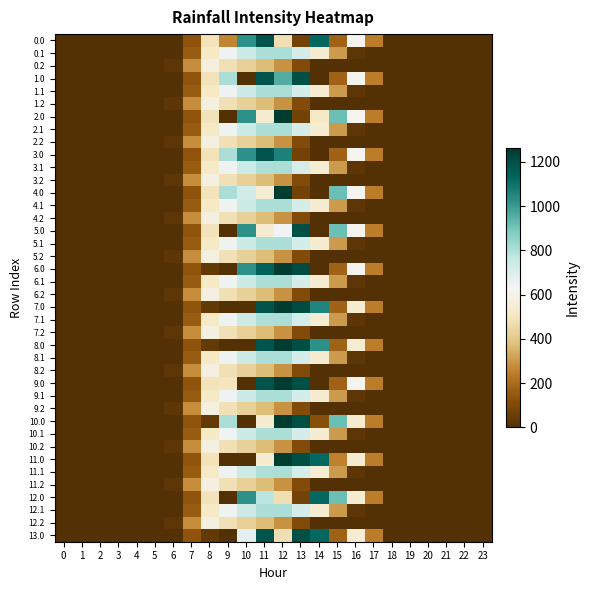

At which category is the sum across all series the highest?

12